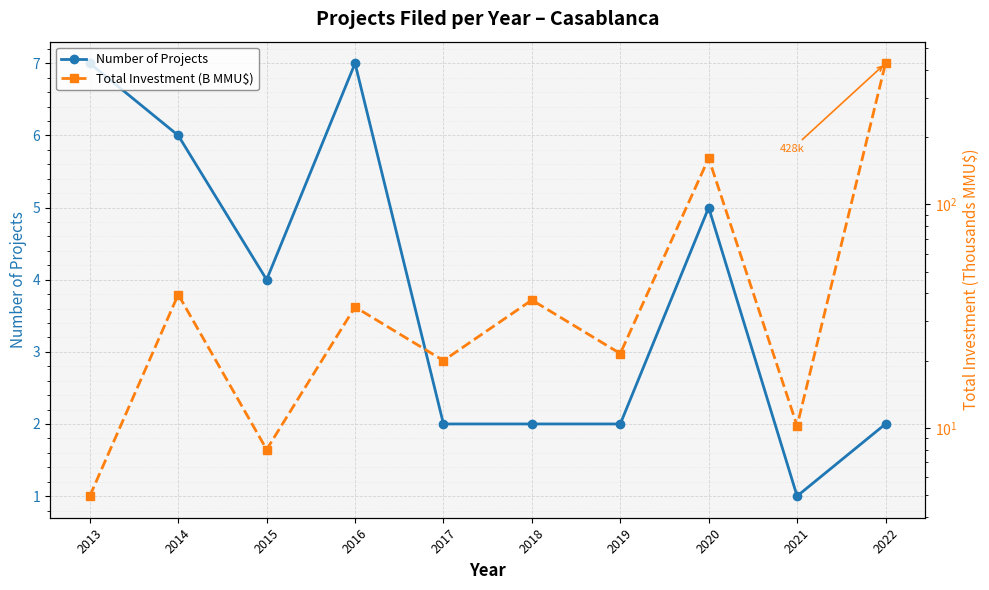

Which category has the highest value in the Number of Projects series?

2013